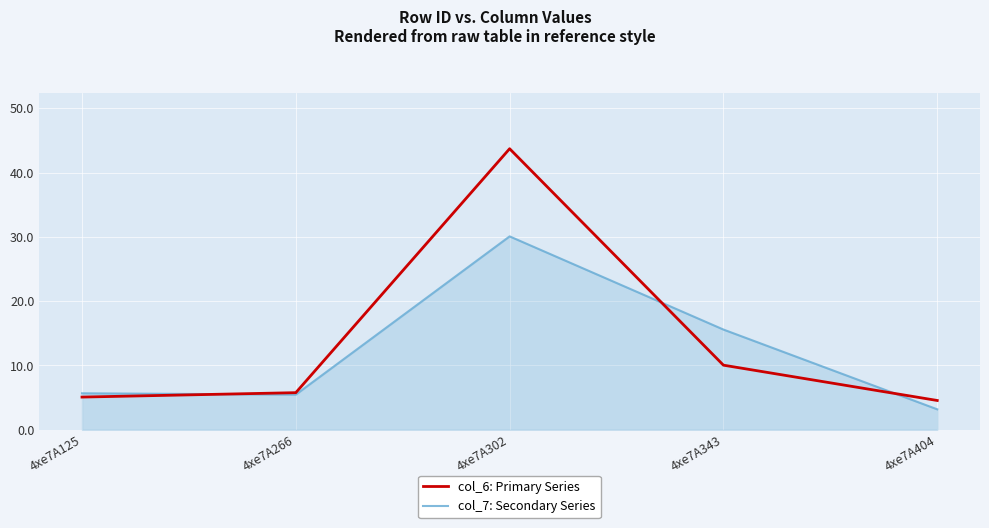

Where is col_7: Secondary Series nearest to the value 16?

4xe7A343